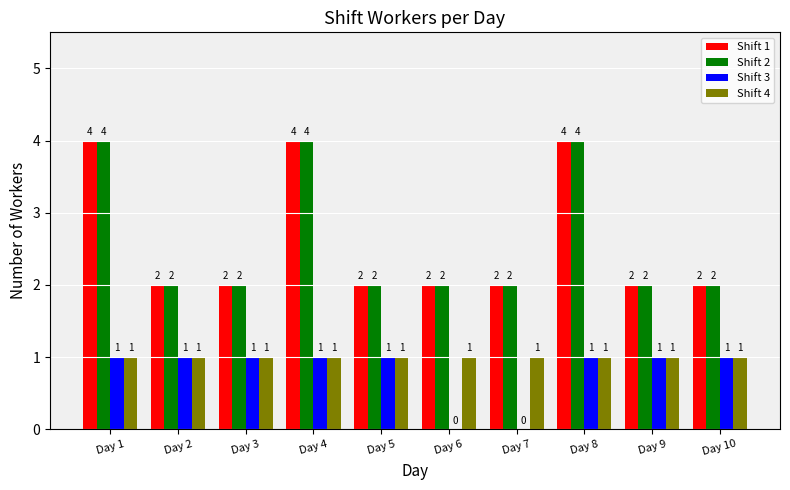

Reading left to right, list all the values displayed in this chart.

Shift 1: Day 1=4	Day 2=2	Day 3=2	Day 4=4	Day 5=2	Day 6=2	Day 7=2	Day 8=4	Day 9=2	Day 10=2
Shift 2: Day 1=4	Day 2=2	Day 3=2	Day 4=4	Day 5=2	Day 6=2	Day 7=2	Day 8=4	Day 9=2	Day 10=2
Shift 3: Day 1=1	Day 2=1	Day 3=1	Day 4=1	Day 5=1	Day 6=0	Day 7=0	Day 8=1	Day 9=1	Day 10=1
Shift 4: Day 1=1	Day 2=1	Day 3=1	Day 4=1	Day 5=1	Day 6=1	Day 7=1	Day 8=1	Day 9=1	Day 10=1